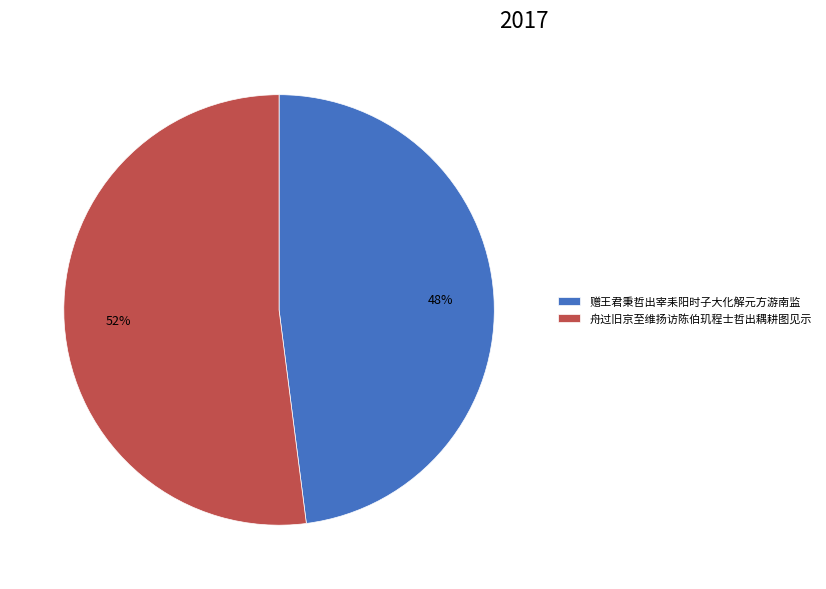

Is it true that 舟过旧京至维扬访陈伯玑程士哲出耦耕图见示 is 44% of the pie?

False